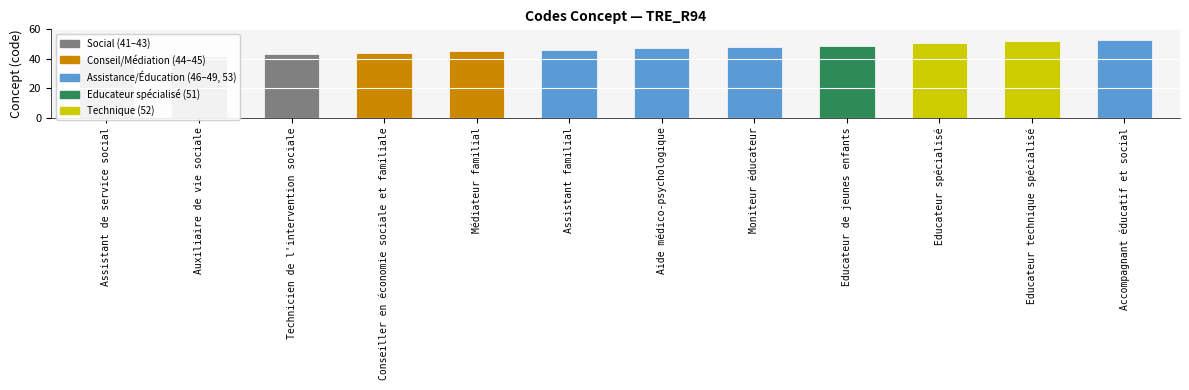

What is the difference between the second highest and minimum values?

11